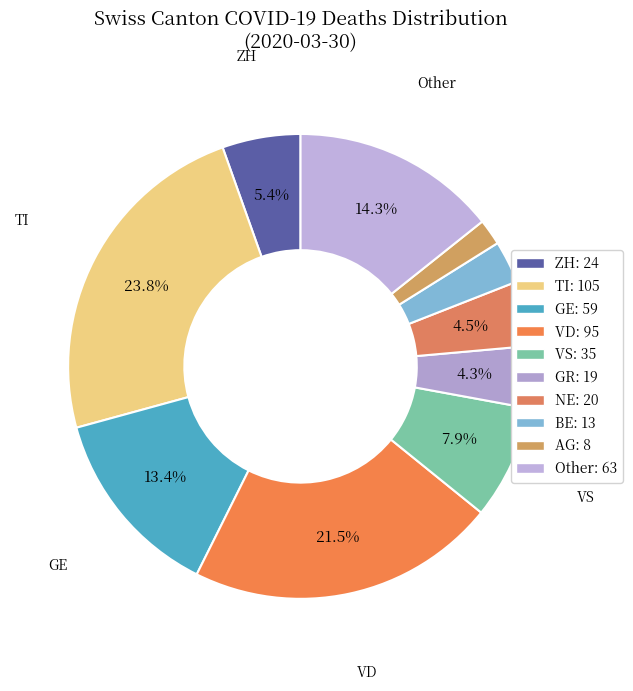

How many segments does this pie chart have?

10